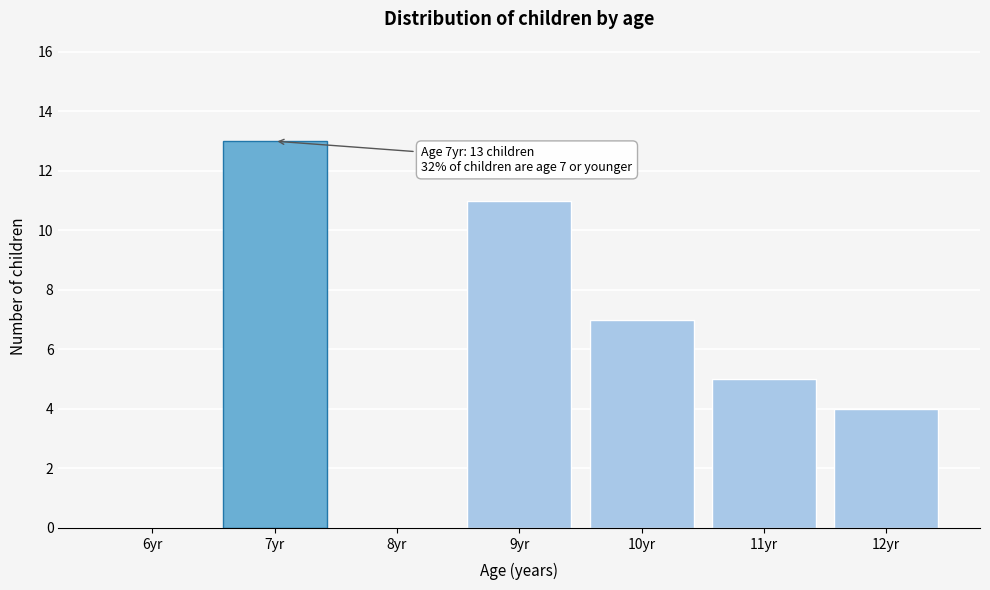

Reading right to left, transcribe all the data shown in this chart.

12yr=4	11yr=5	10yr=7	9yr=11	8yr=0	7yr=13	6yr=0